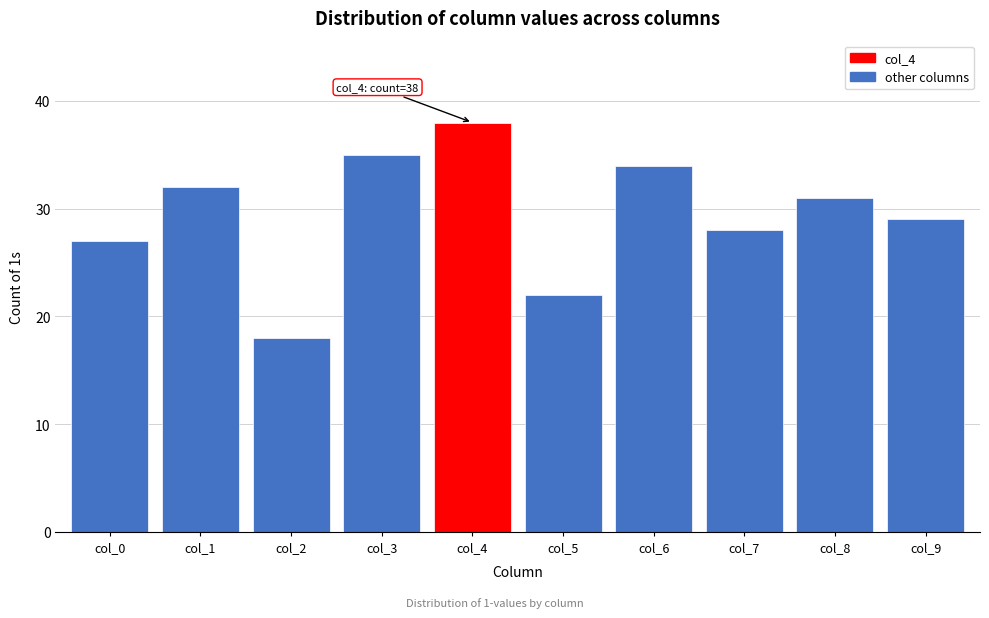

Reading left to right, list all the values displayed in this chart.

27	32	18	35	38	22	34	28	31	29